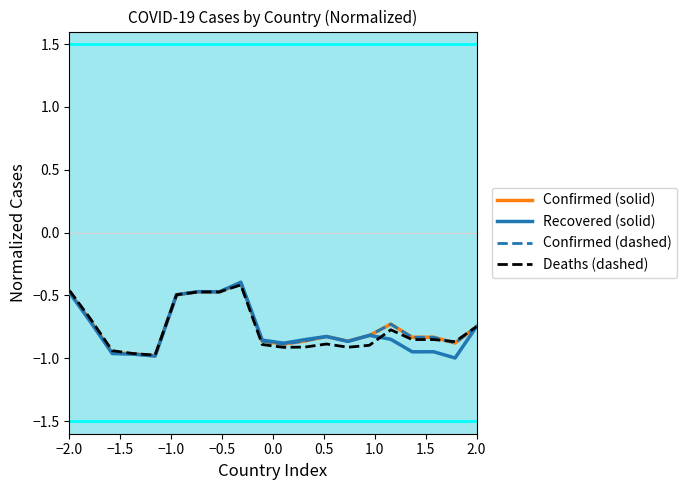

Reading left to right, what are all the values shown in this chart?

Confirmed (solid): -0.5	-0.7	-1.0	-1.0	-1.0	-0.5	-0.5	-0.5	-0.4	-0.9	-0.9	-0.9	-0.8	-0.9	-0.8	-0.7	-0.8	-0.8	-0.9	-0.7
Recovered (solid): -0.5	-0.7	-1.0	-1.0	-1.0	-0.5	-0.5	-0.5	-0.4	-0.9	-0.9	-0.9	-0.8	-0.9	-0.8	-0.8	-0.9	-0.9	-1.0	-0.7
Confirmed (dashed): -0.5	-0.7	-1.0	-1.0	-1.0	-0.5	-0.5	-0.5	-0.4	-0.9	-0.9	-0.9	-0.8	-0.9	-0.8	-0.7	-0.8	-0.8	-0.9	-0.7
Deaths (dashed): -0.5	-0.7	-0.9	-1.0	-1.0	-0.5	-0.5	-0.5	-0.4	-0.9	-0.9	-0.9	-0.9	-0.9	-0.9	-0.8	-0.9	-0.9	-0.9	-0.7